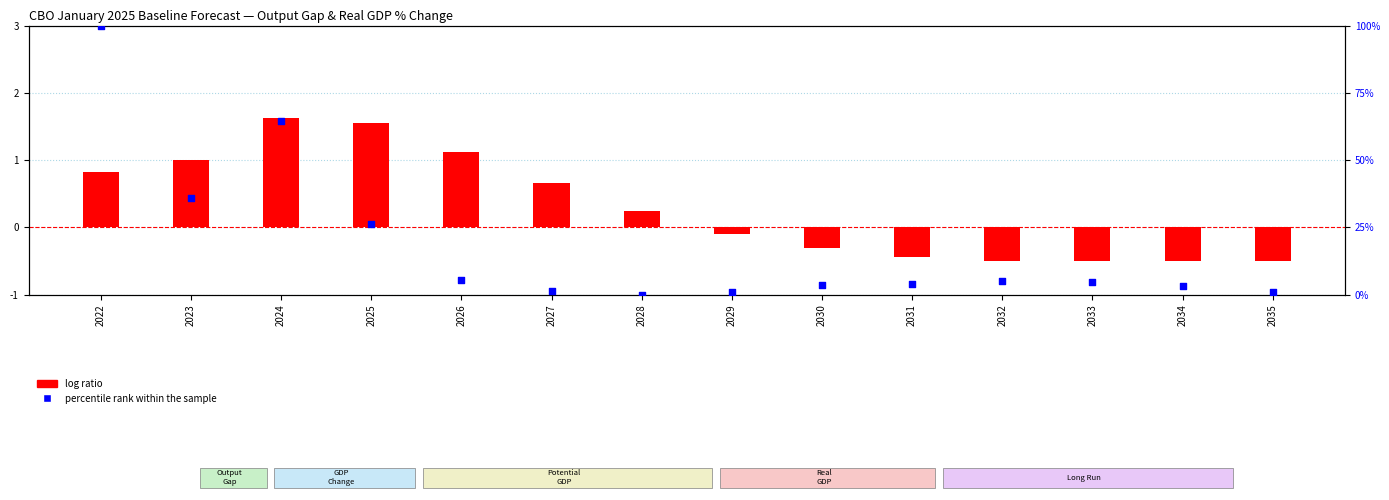

Which series reaches the maximum Y coordinate?

percentile rank within the sample